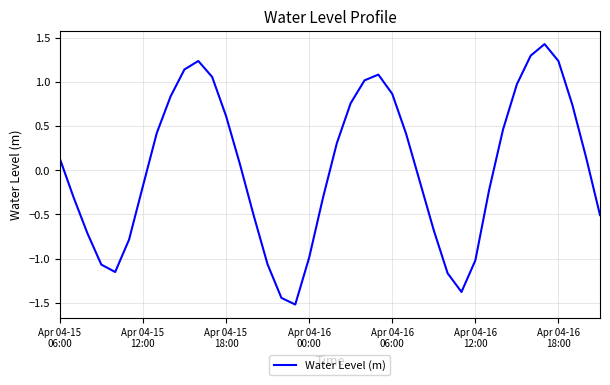

What is the smallest value displayed?

-1.5